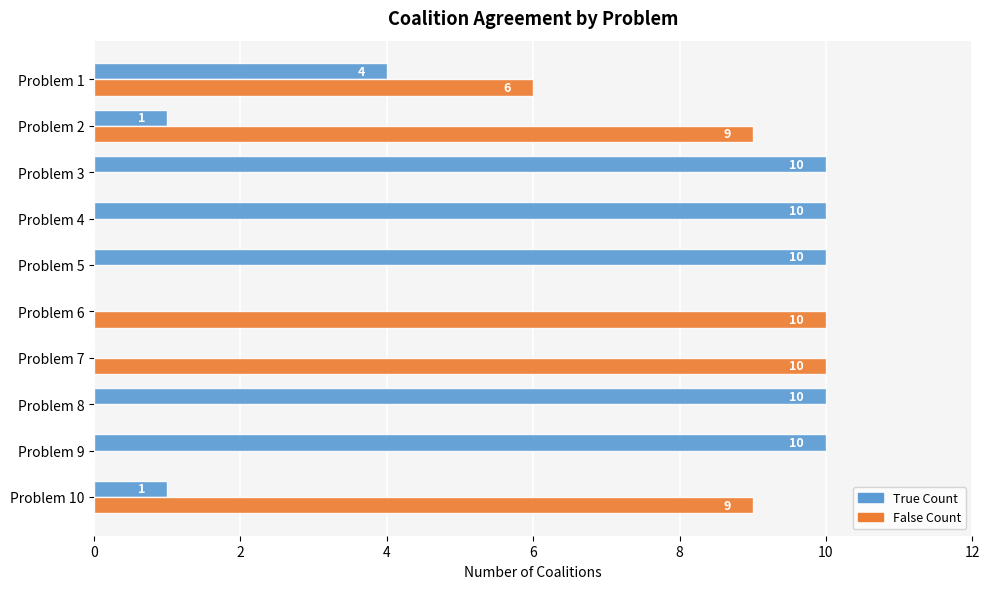

Is the value of True Count at Problem 3 greater than the value of False Count at Problem 3?

Yes